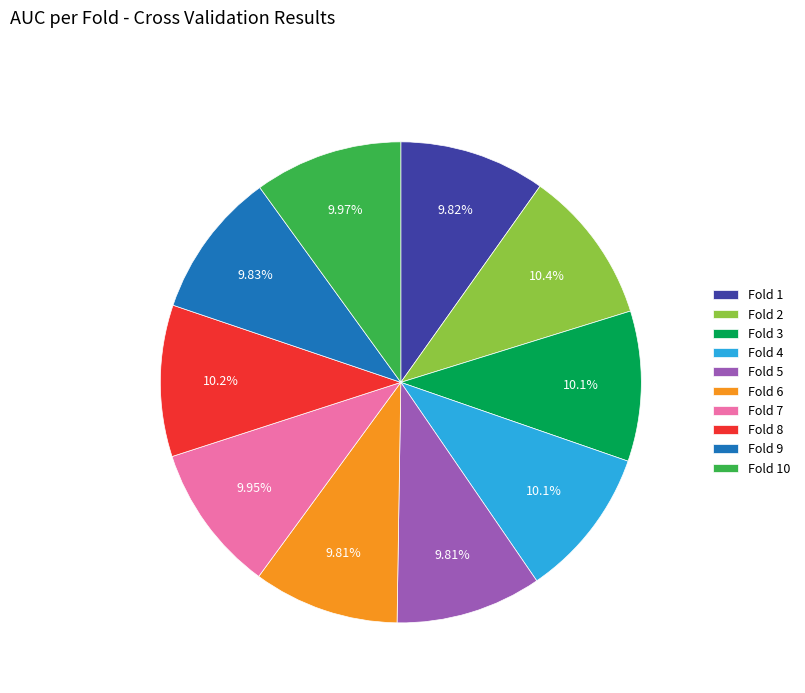

True or false: Fold 10 accounts for 10% of the total.

True